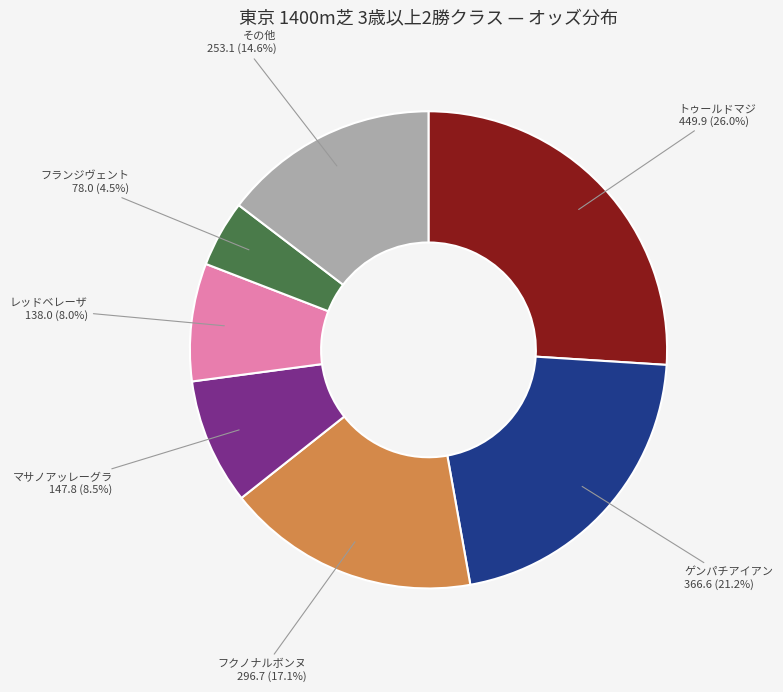

To the nearest percent, what is the average slice percentage?

14%